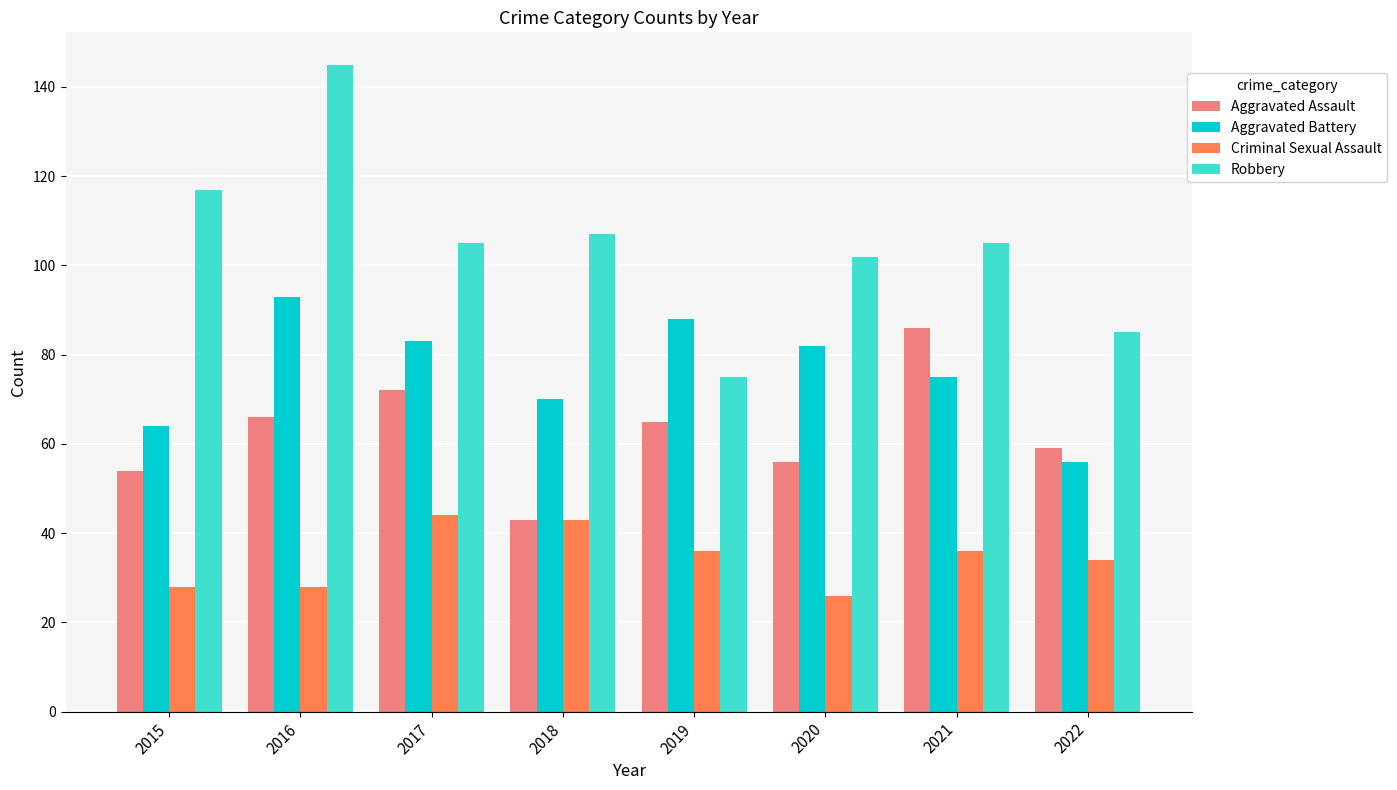

Reading left to right, transcribe all the data shown in this chart.

Aggravated Assault: 2015=54	2016=66	2017=72	2018=43	2019=65	2020=56	2021=86	2022=59
Aggravated Battery: 2015=64	2016=93	2017=83	2018=70	2019=88	2020=82	2021=75	2022=56
Criminal Sexual Assault: 2015=28	2016=28	2017=44	2018=43	2019=36	2020=26	2021=36	2022=34
Robbery: 2015=117	2016=145	2017=105	2018=107	2019=75	2020=102	2021=105	2022=85